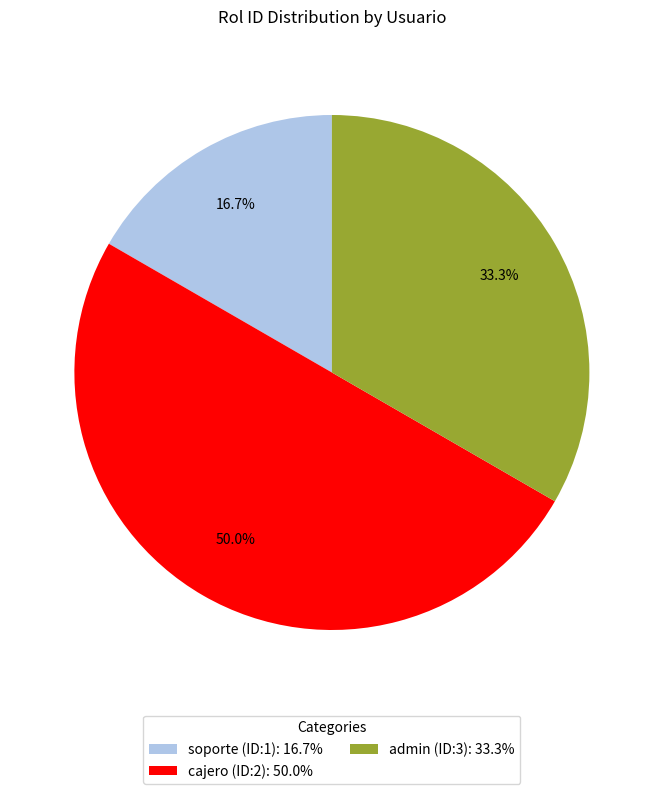

What portion of the pie excludes admin (ID:3)?

66.7%